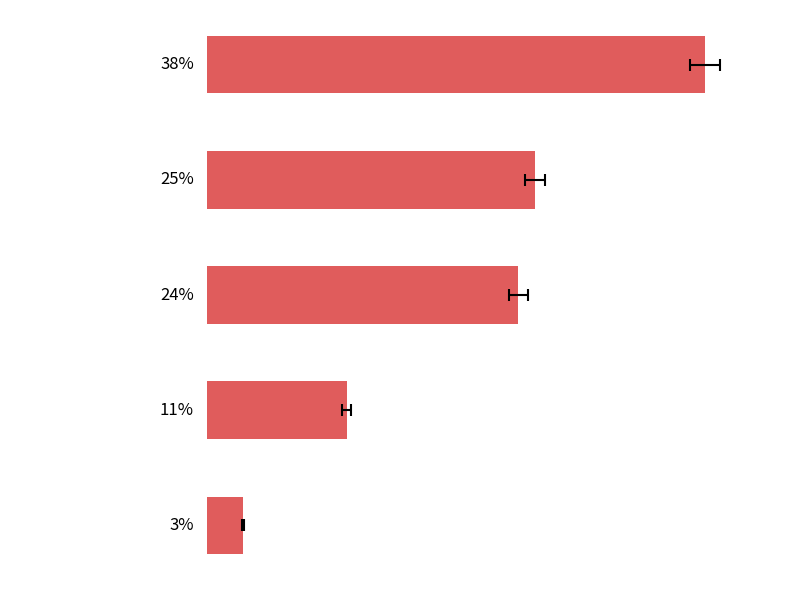

Rank the categories by value from lowest to highest.

4, 2, 0, 3, 1